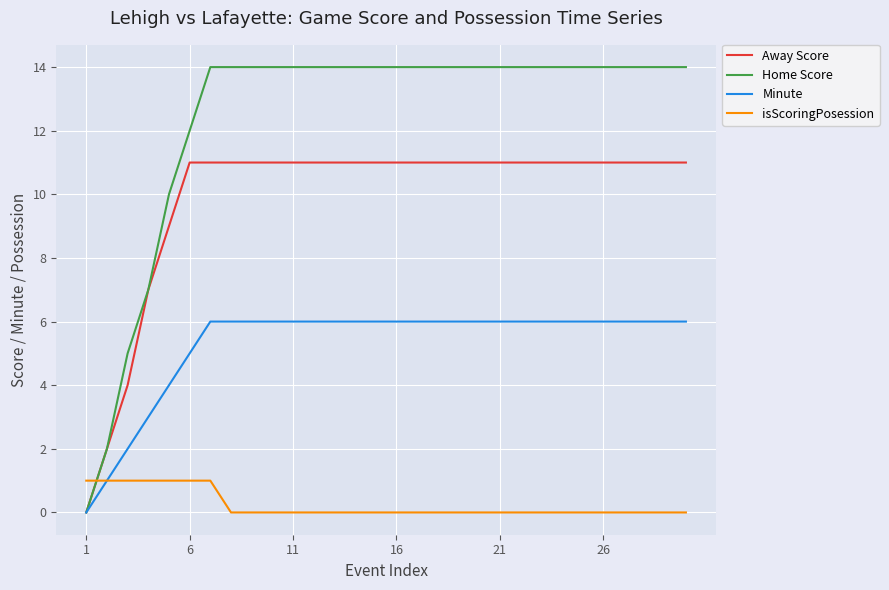

Which series has the largest range (max minus min)?

Home Score